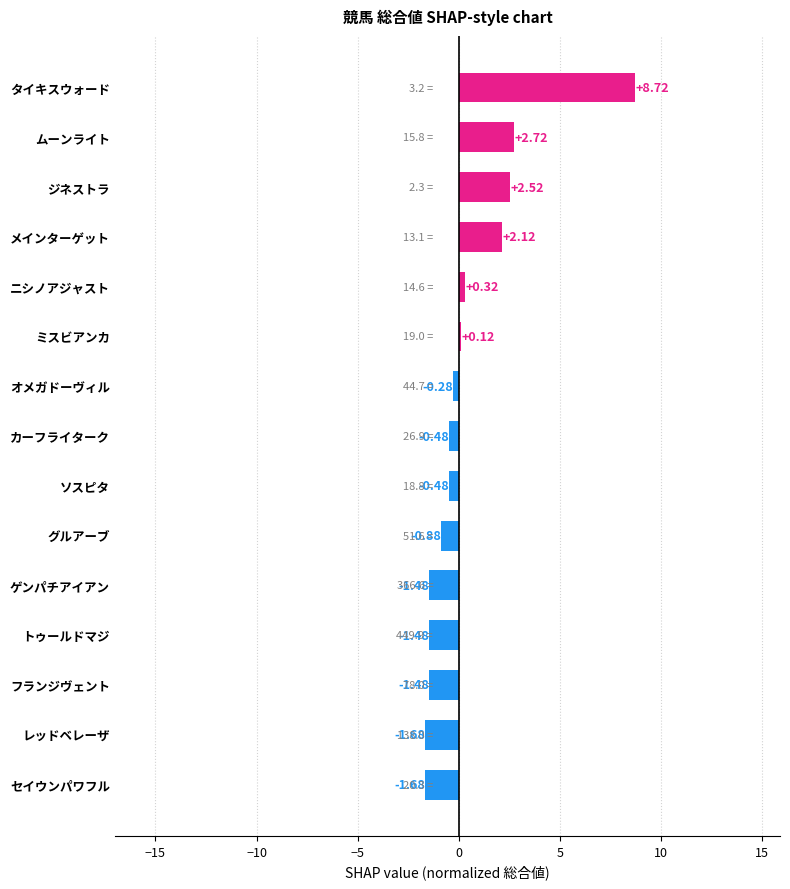

Which label corresponds to the largest value in the chart?

タイキスウォード